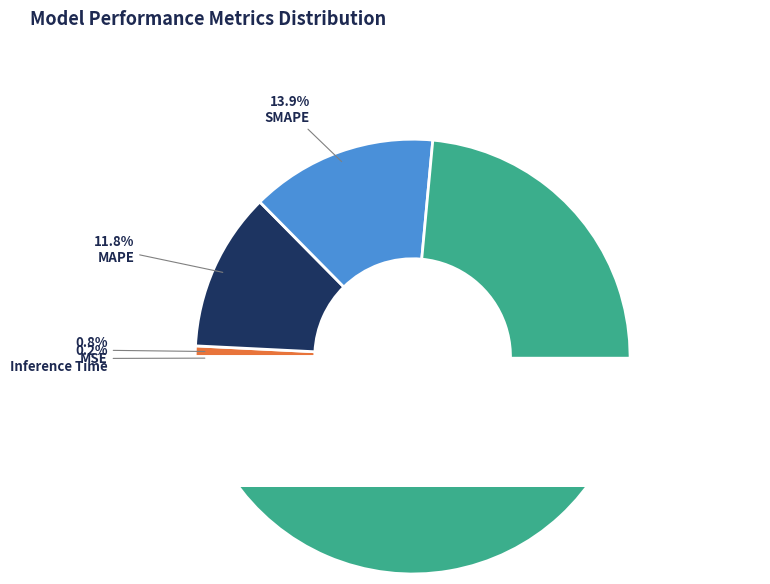

True or false: MSE accounts for 14% of the total.

False